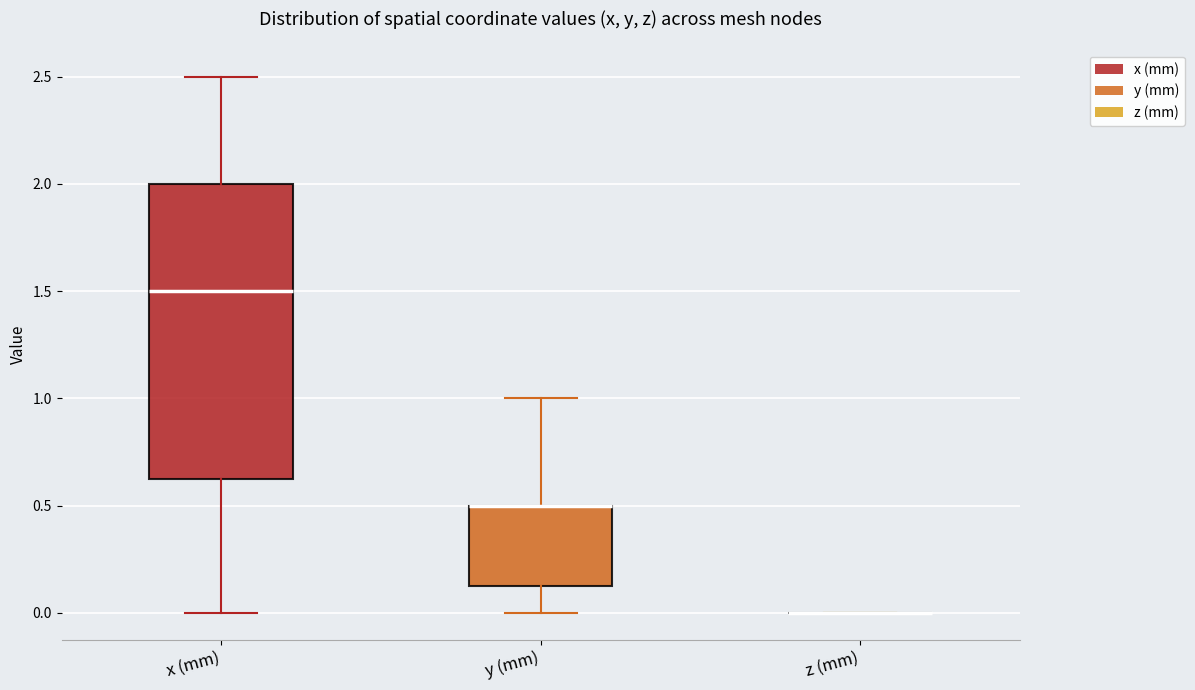

Reading left to right, read every box against the y-axis: the position of its median line, the range the box covers, and the ends of its whiskers. The values are not printed on the chart, so give them approximately, as read against the axis.

x (mm): median 1.50, box 0.65 to 2.00, whiskers 0.00 to 2.50
y (mm): median 0.50 (drawn on the box's upper edge), box 0.15 to 0.50, whiskers 0.00 to 1.00
z (mm): box collapsed to a line at 0.00, whiskers 0.00 to 0.00